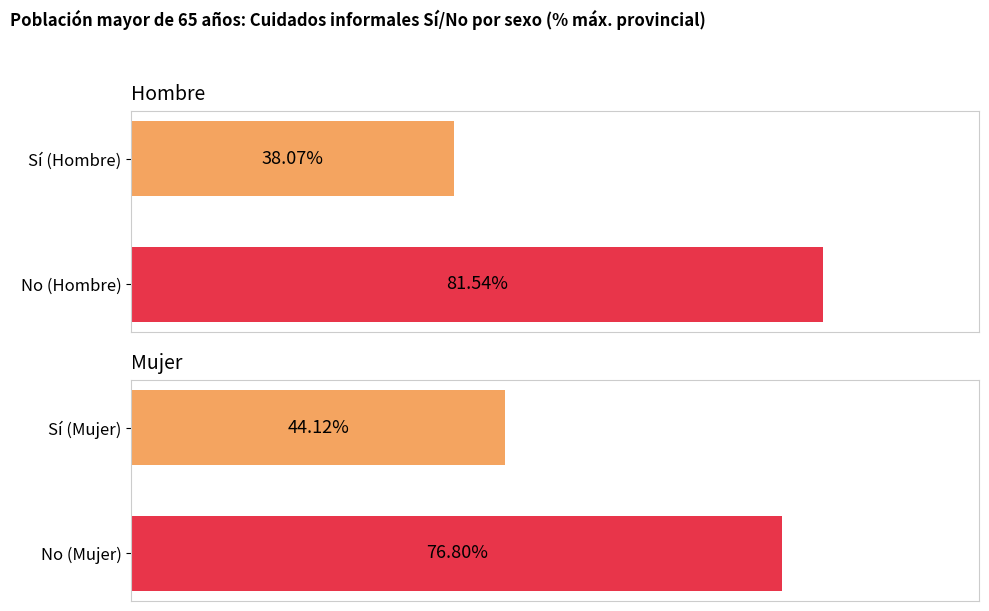

Is it true that Sí (Hombre) equals 38.0 at Almería?

False